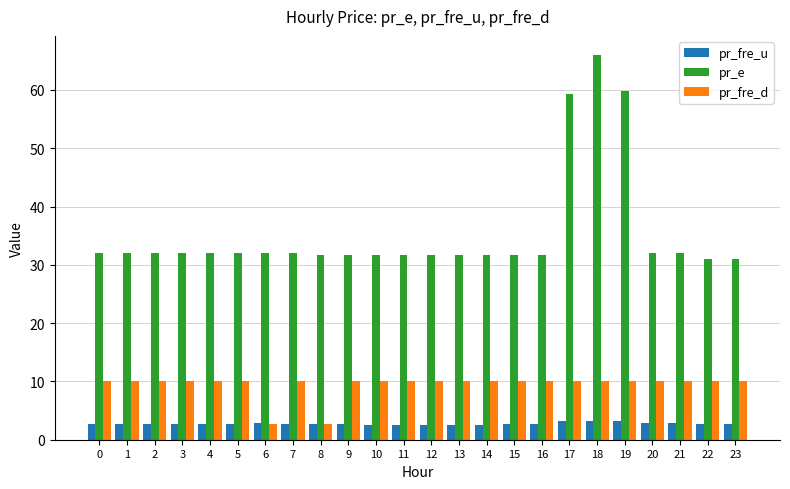

What are all the series names shown in the legend?

pr_fre_u, pr_e, pr_fre_d